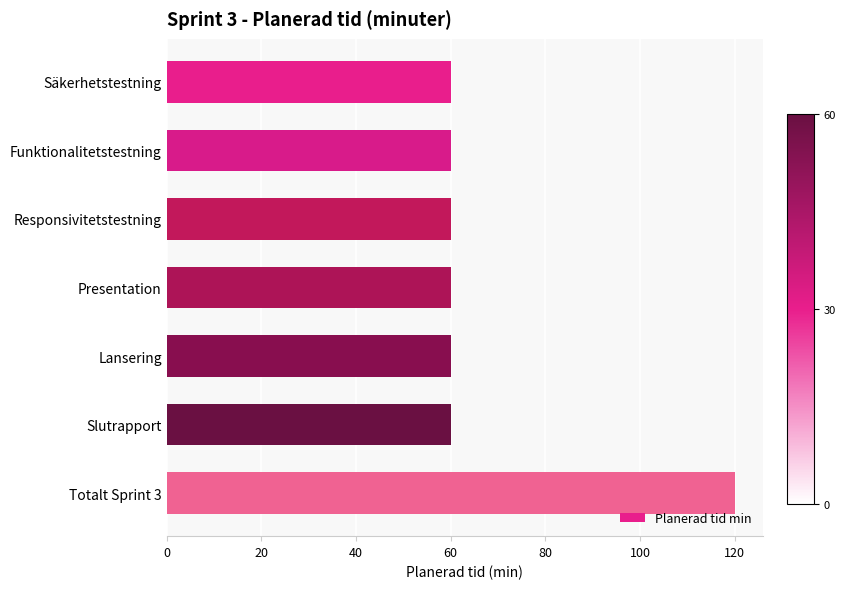

Are the bars grouped side by side (vs. stacked)?

No